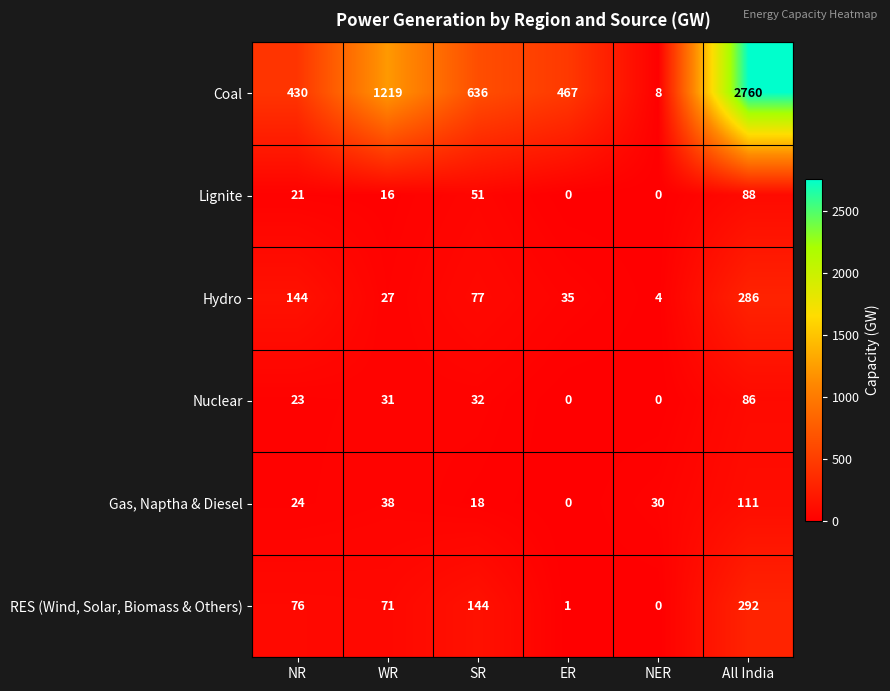

Which series changed the most between WR and ER?

Coal